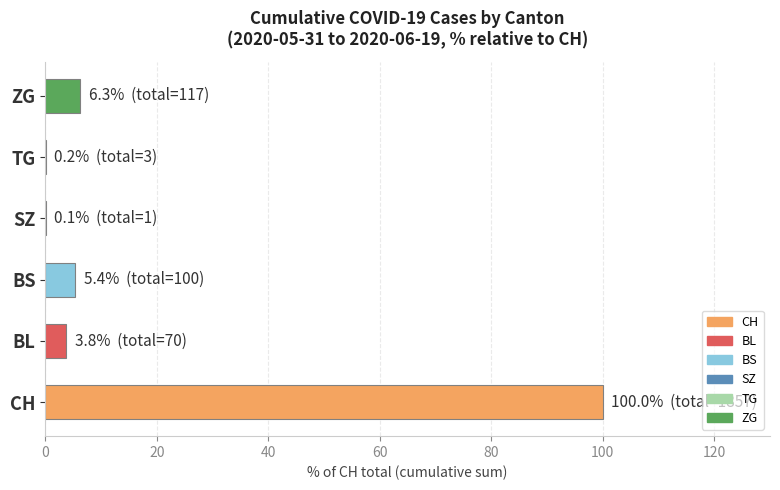

What is the approximate value at BS?

5.4